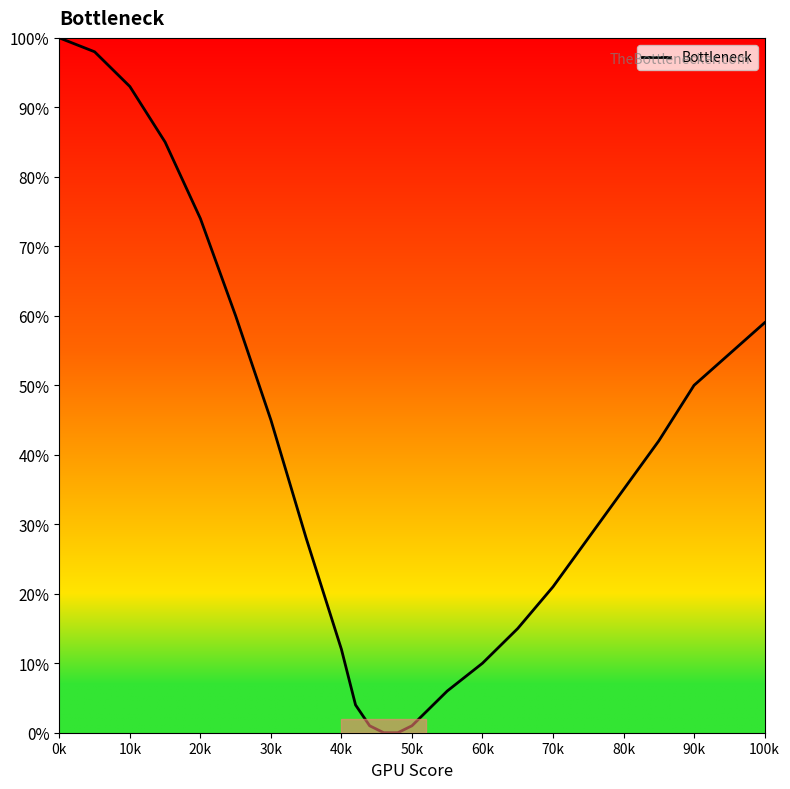

What is the maximum value shown in the chart?

100